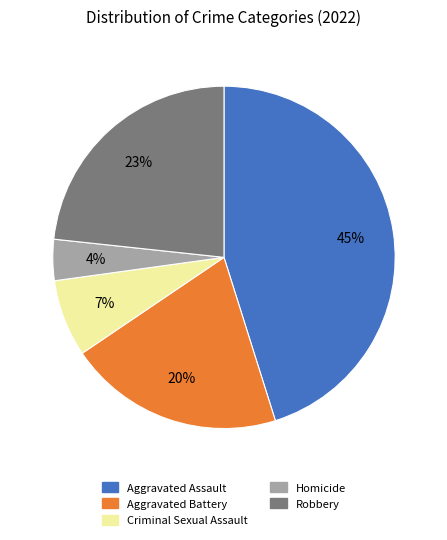

What is the ratio of the value at Homicide to the value at Aggravated Assault?

0.1